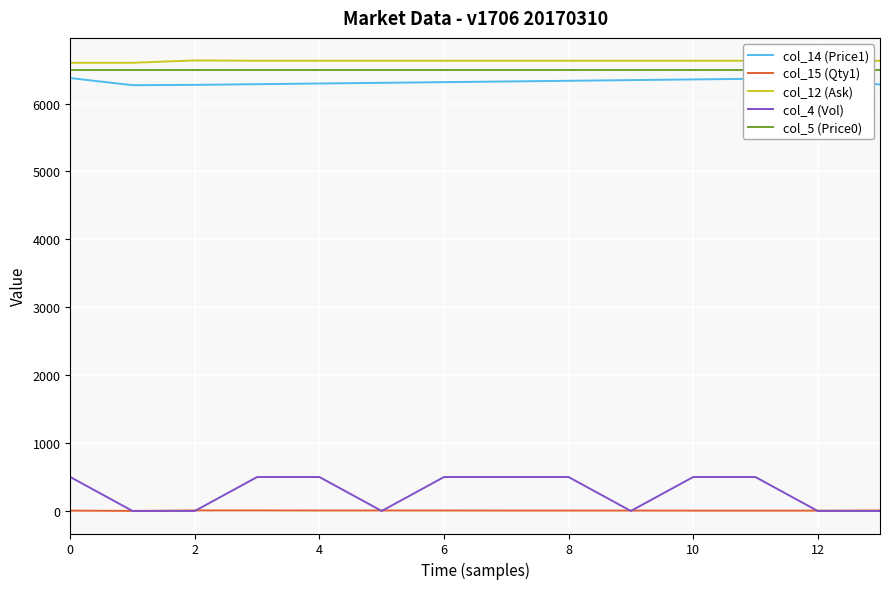

Which series has the largest range (max minus min)?

col_4 (Vol)